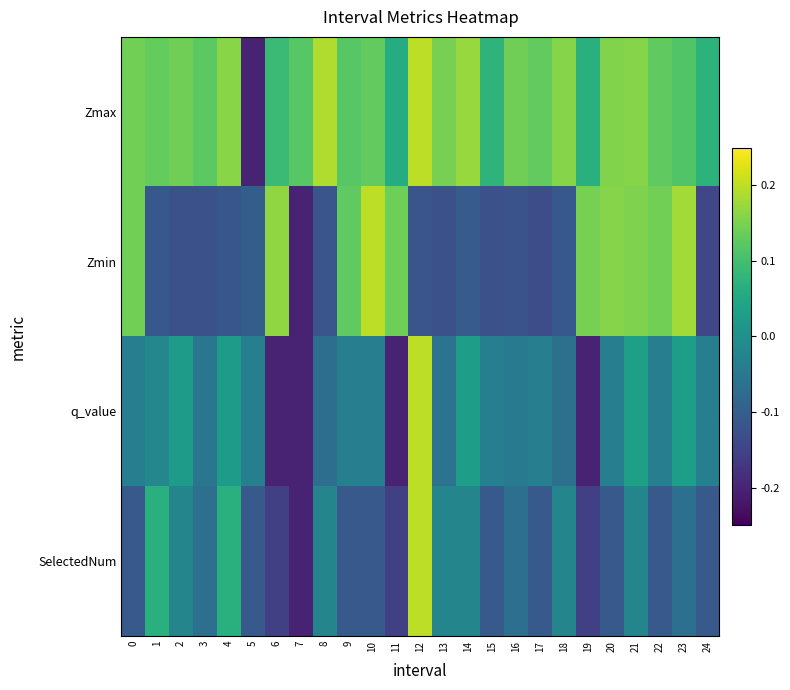

Which series has the largest range (max minus min)?

Zmax